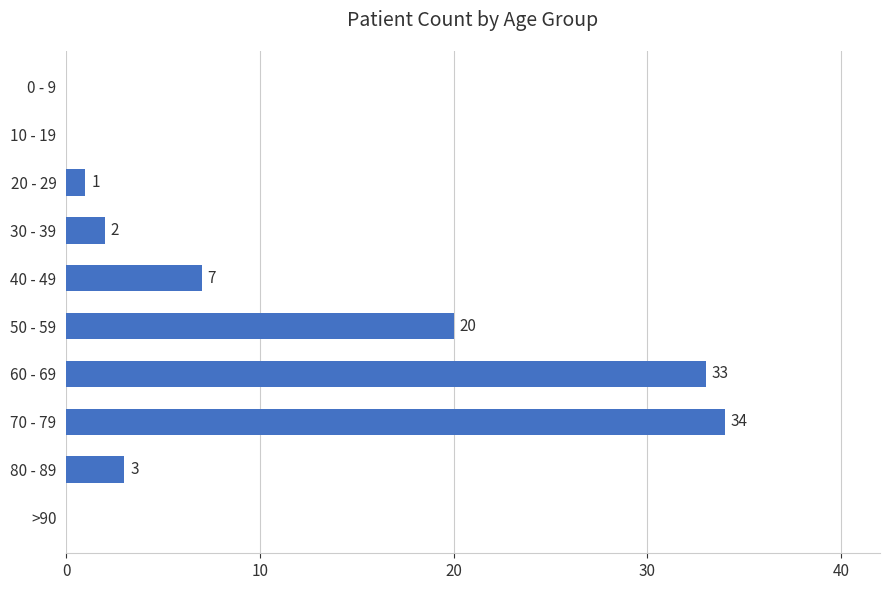

Are the bars grouped side by side (vs. stacked)?

No